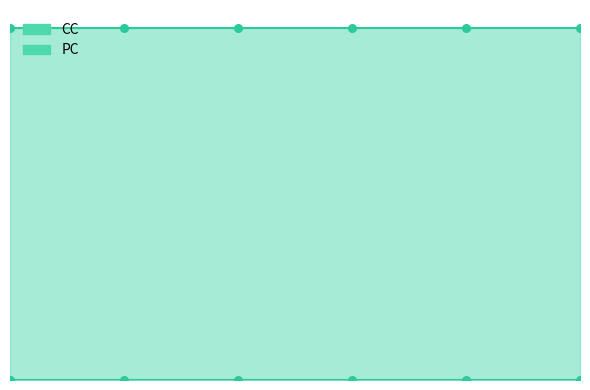

What is the total value across all series at 6?

1